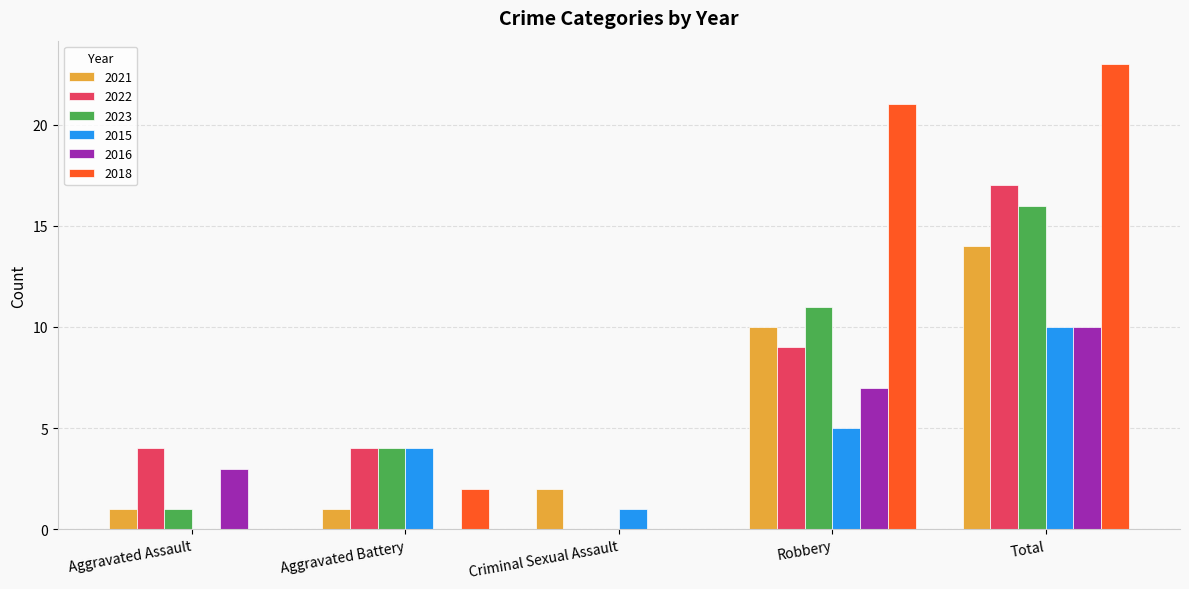

Count the number of data series in this chart.

6